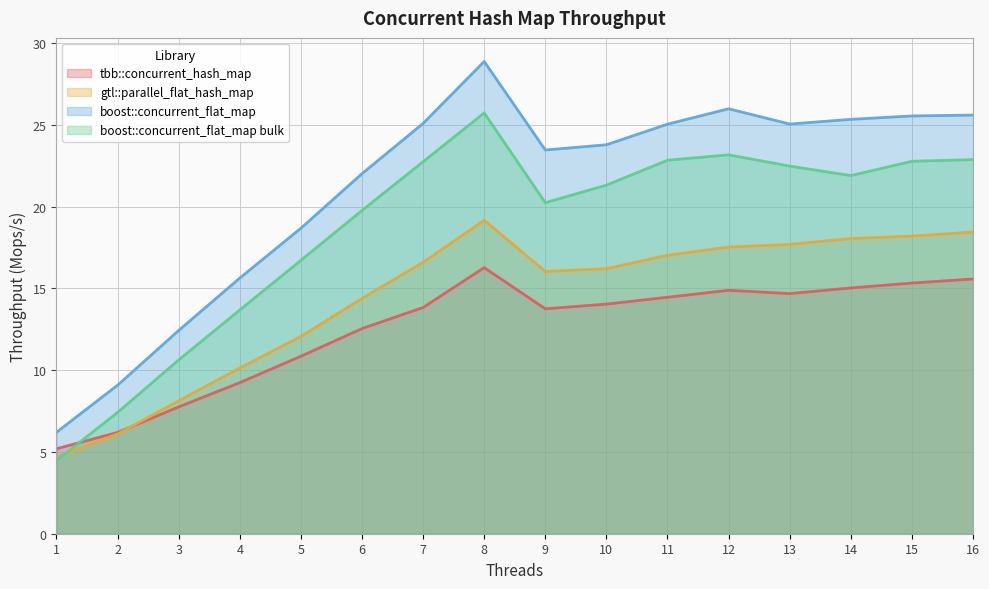

The value of boost::concurrent_flat_map bulk at 9 is 4.6. True or false?

False